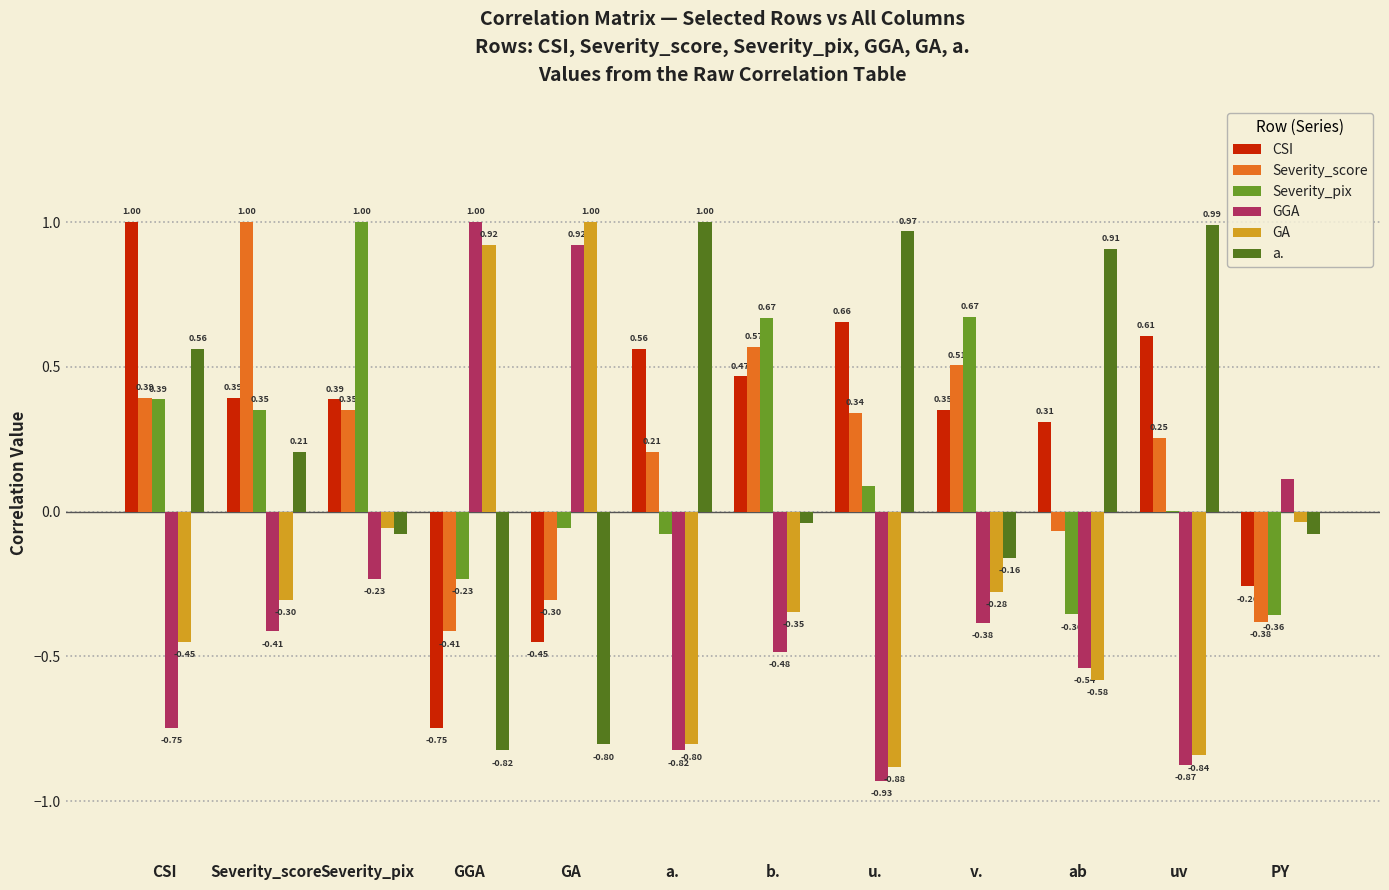

Are the bars horizontal?

No